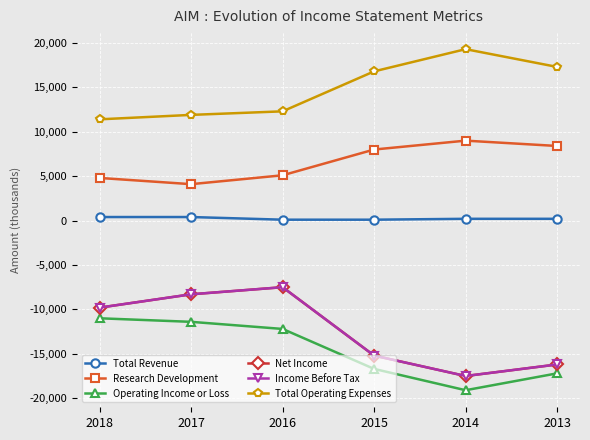

Rank the series at 2013 from lowest to highest value.

Operating Income or Loss, Net Income, Income Before Tax, Total Revenue, Research Development, Total Operating Expenses